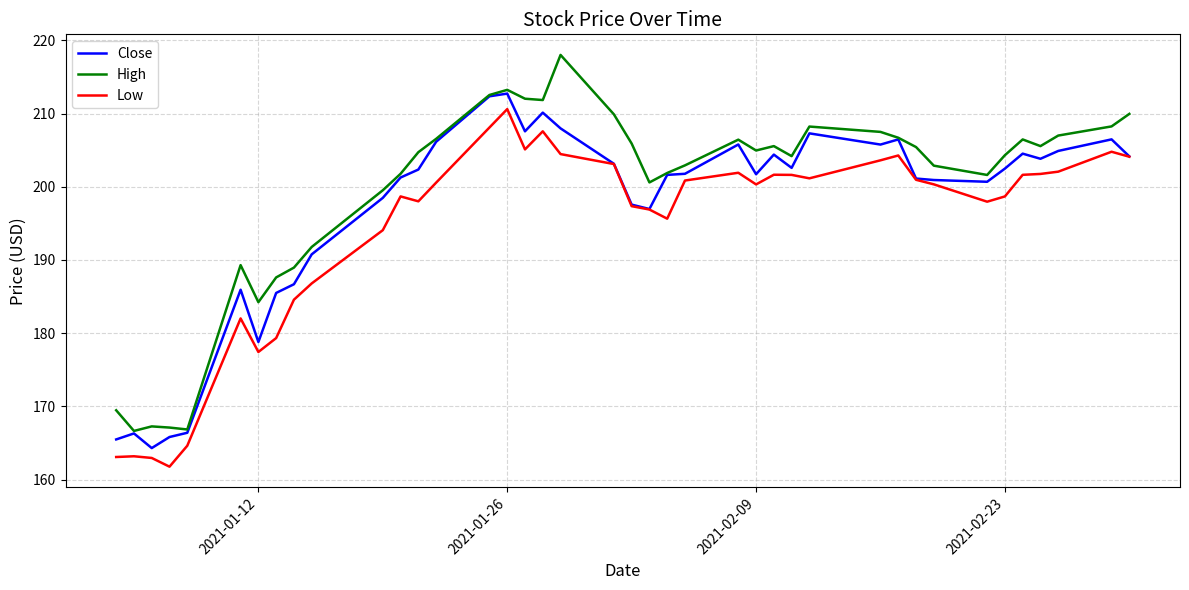

What is the minimum value for Low?

161.8